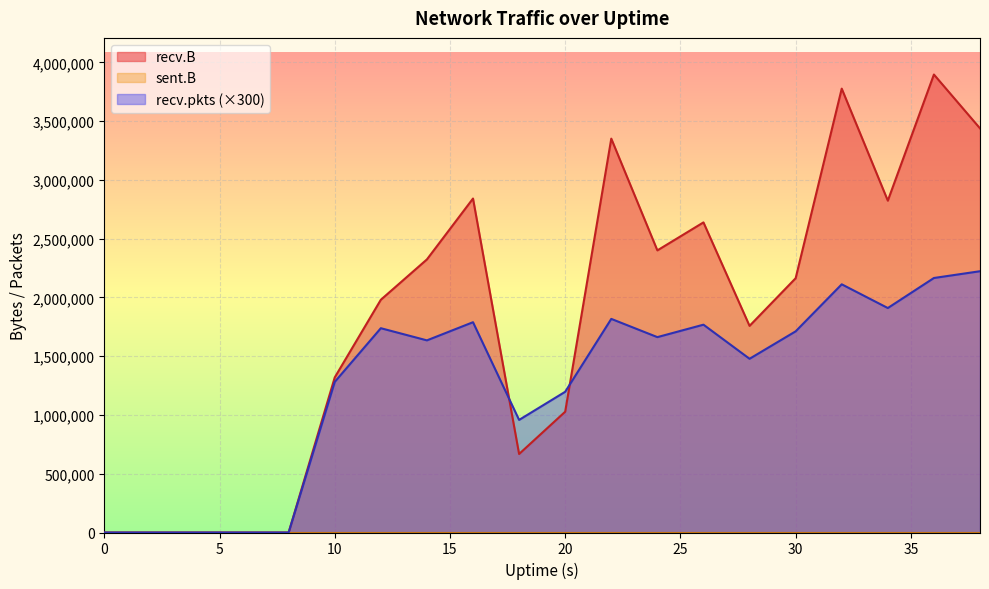

Which series has the largest range (max minus min)?

recv.B